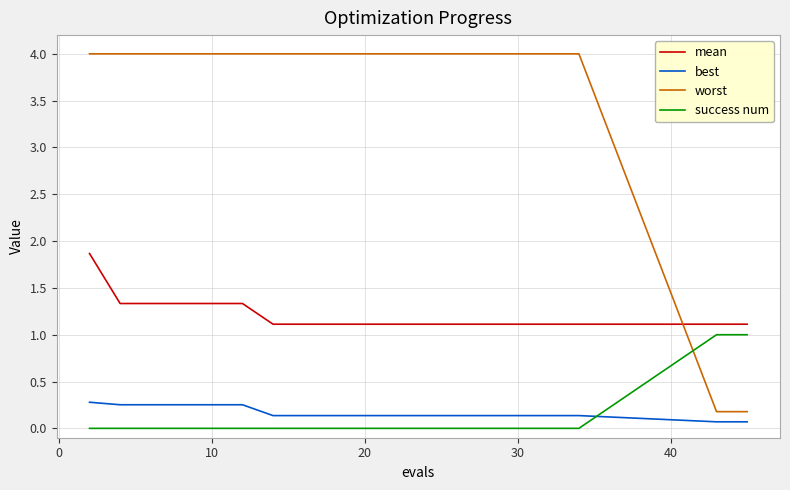

Rank the series by their maximum value, from lowest to highest.

best, success num, mean, worst